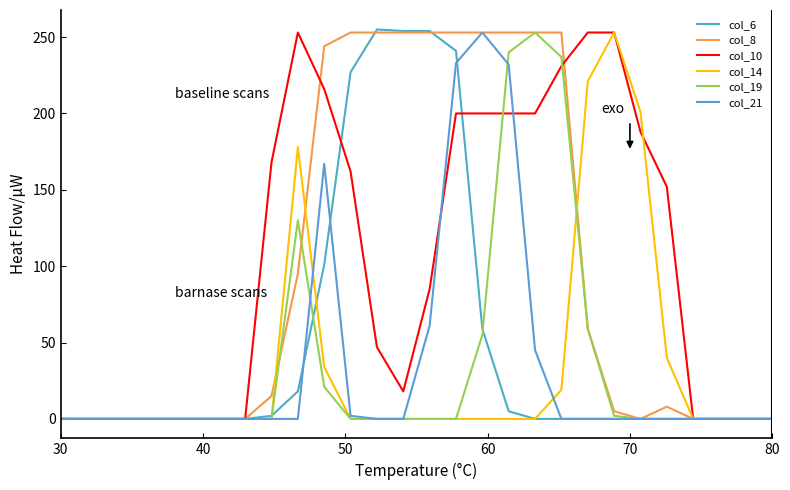

After their last crossing, which series has the higher values: col_10 or col_6?

col_10